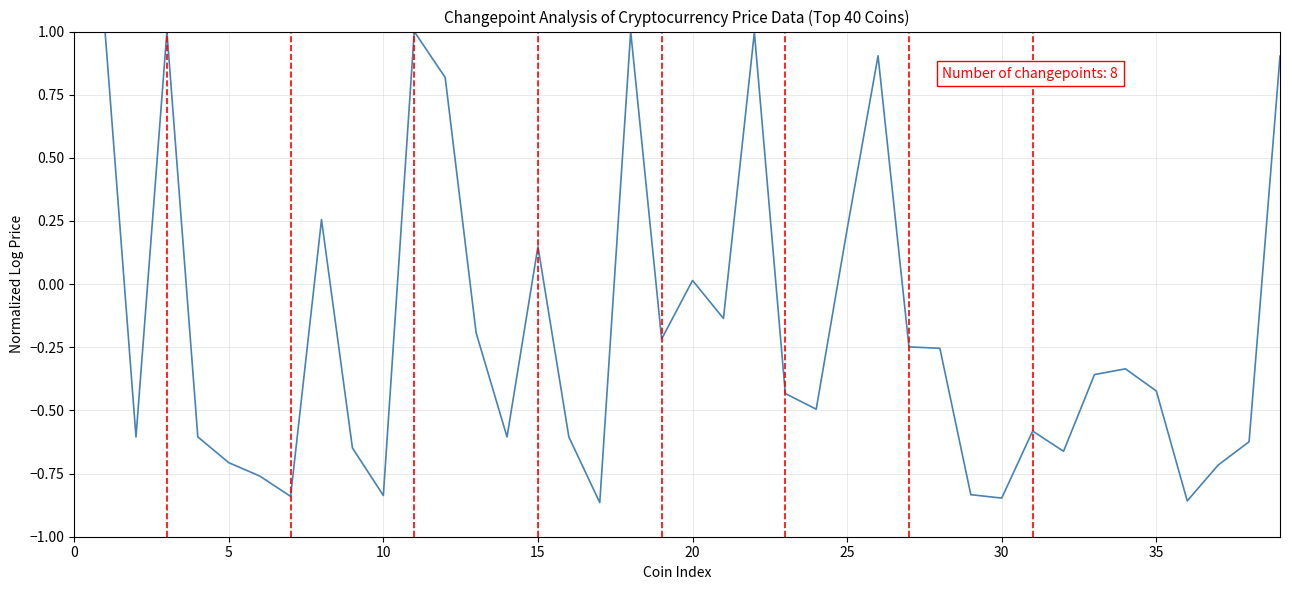

What is the maximum value shown in the chart?

1.0